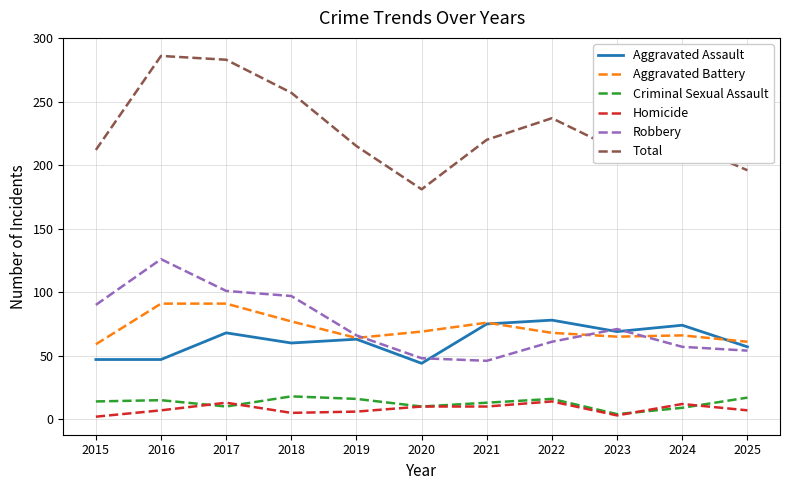

Which series has the largest range (max minus min)?

Total